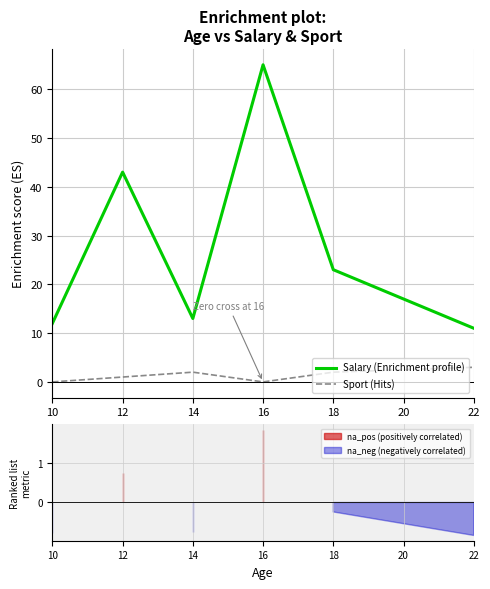

How many lines are shown in the chart?

2